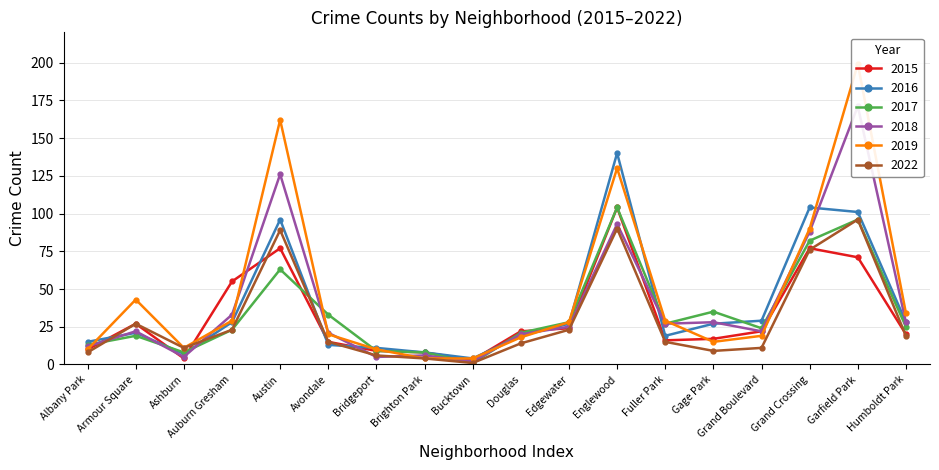

Where is the first local minimum for 2022?

Ashburn